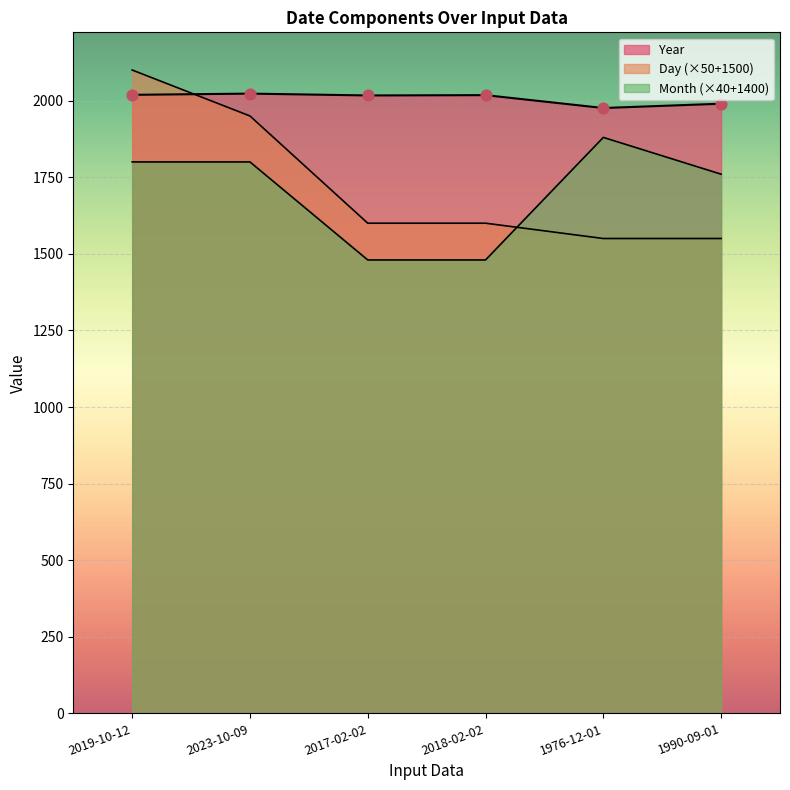

At how many categories does at least one series exceed 1563?

6